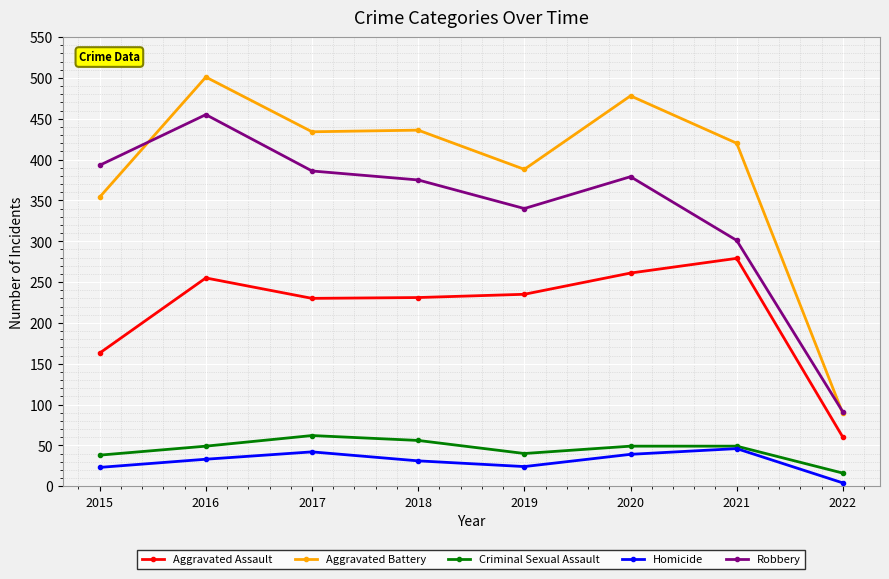

The Criminal Sexual Assault series shows 40 at 2019. True or false?

True